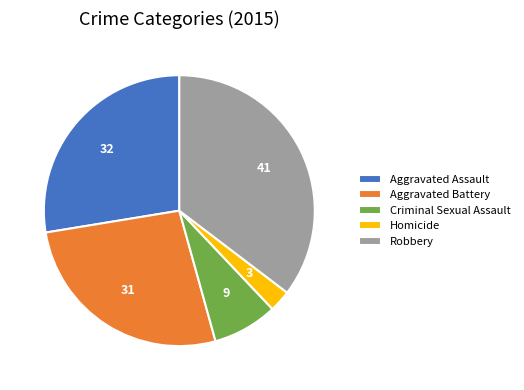

What is the smallest slice in the pie chart?

Homicide